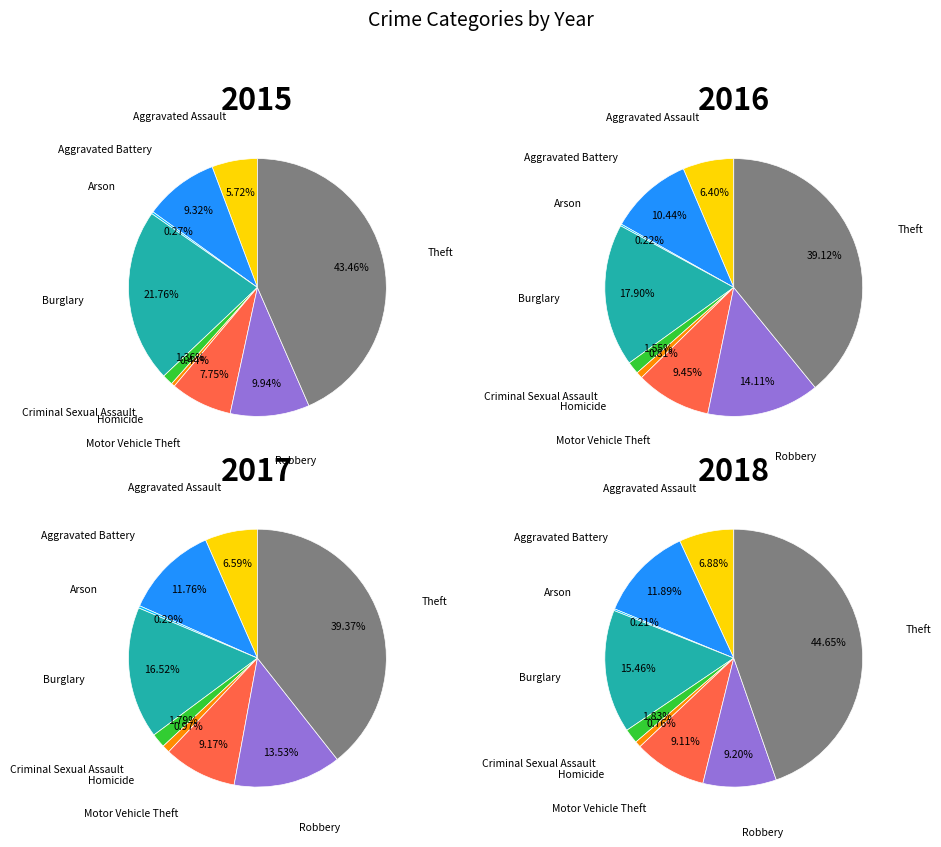

Is Theft the majority of the pie?

No